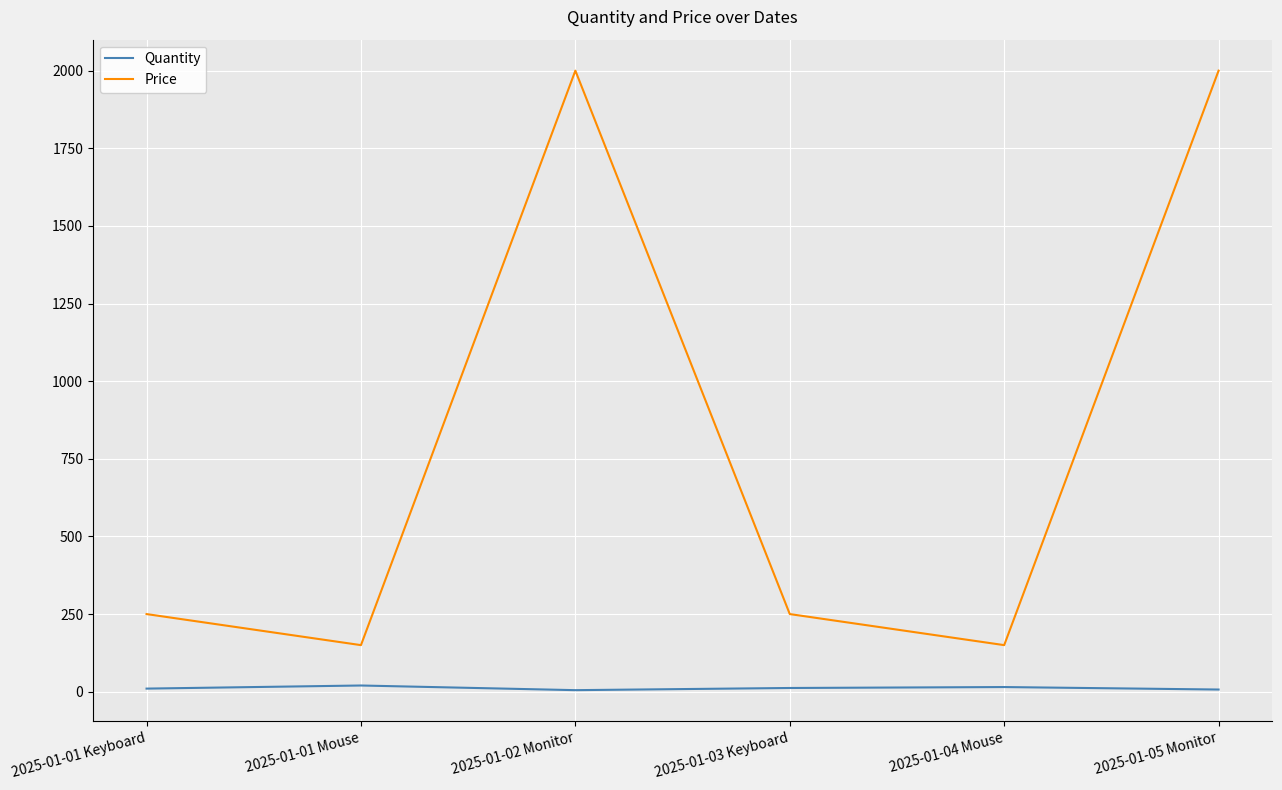

Is the value of Quantity at 2025-01-01 Mouse greater than the value of Price at 2025-01-04 Mouse?

No